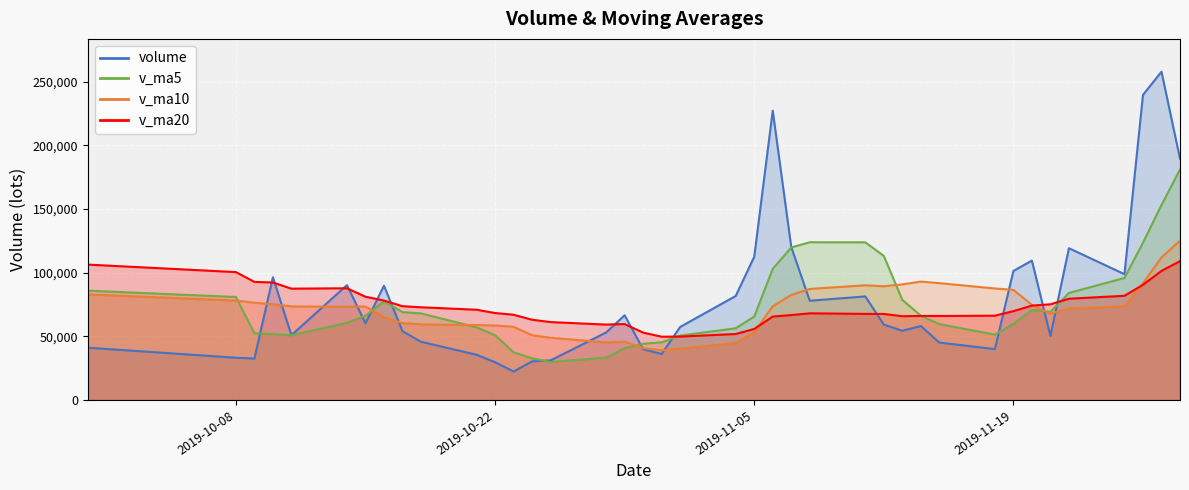

What is the value of the v_ma5 point at the 36th from the left?

95835.1